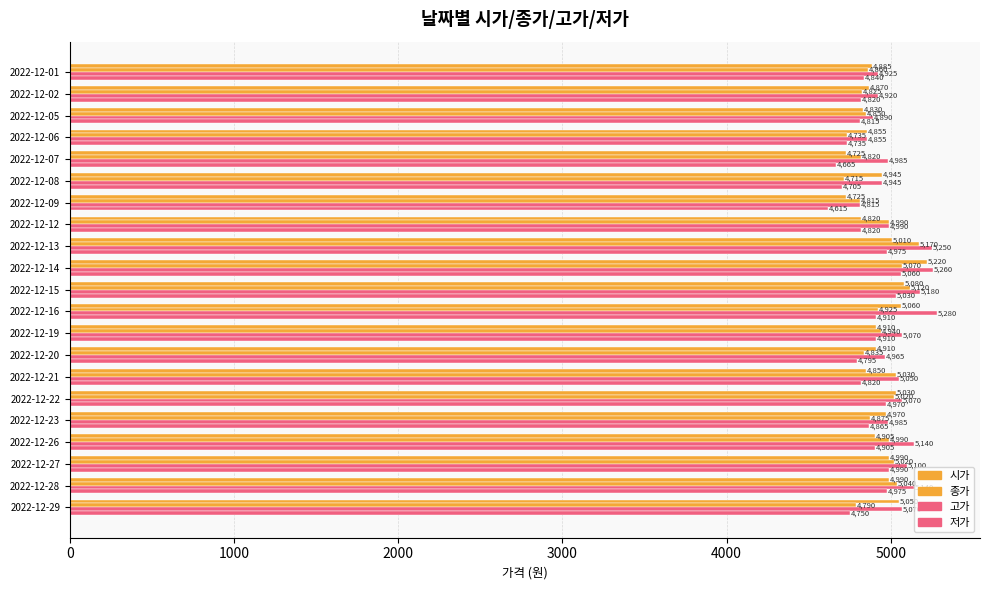

What is the smallest value displayed?

4615